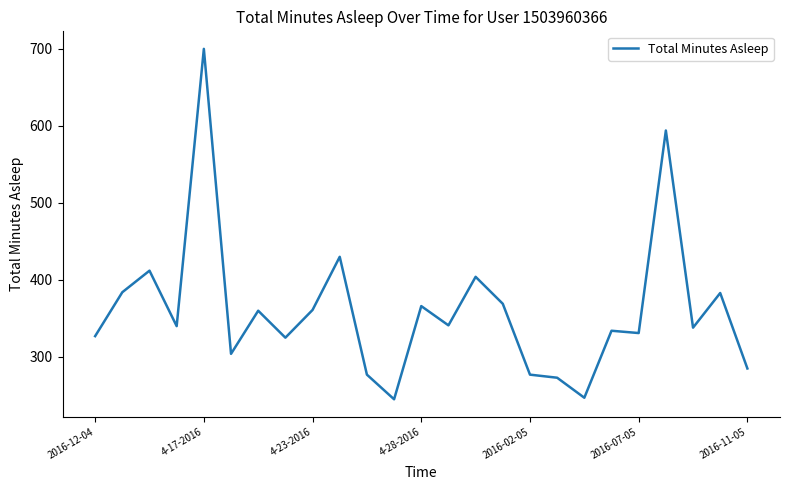

What is the minimum value shown in the chart?

245